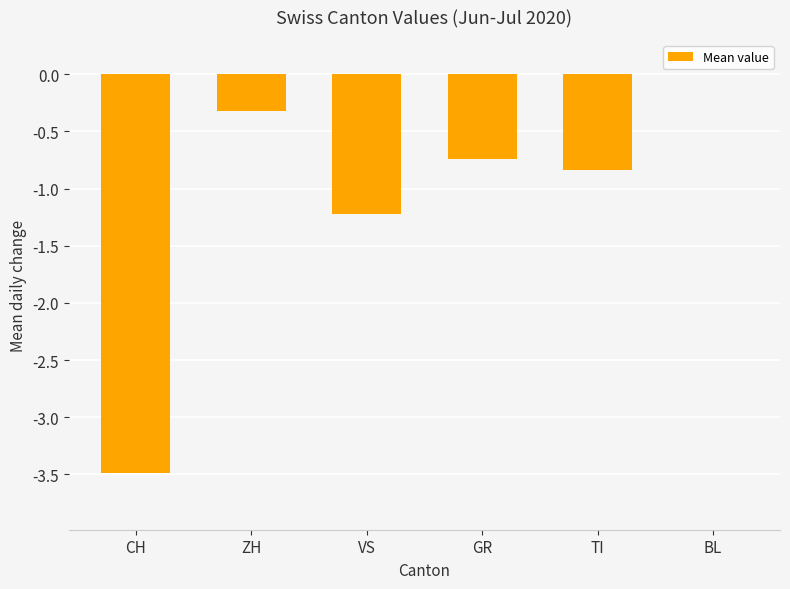

Which has a higher value, BL or TI?

BL